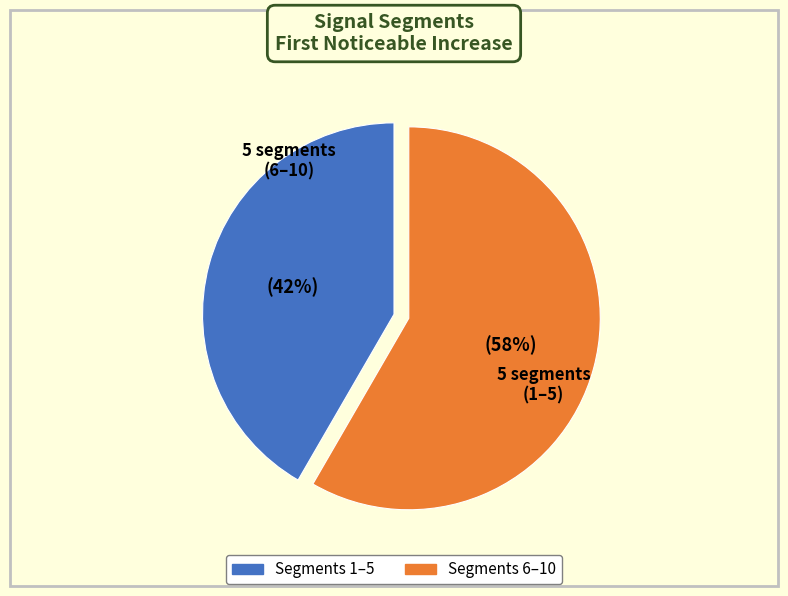

Does any single category account for the majority?

Yes